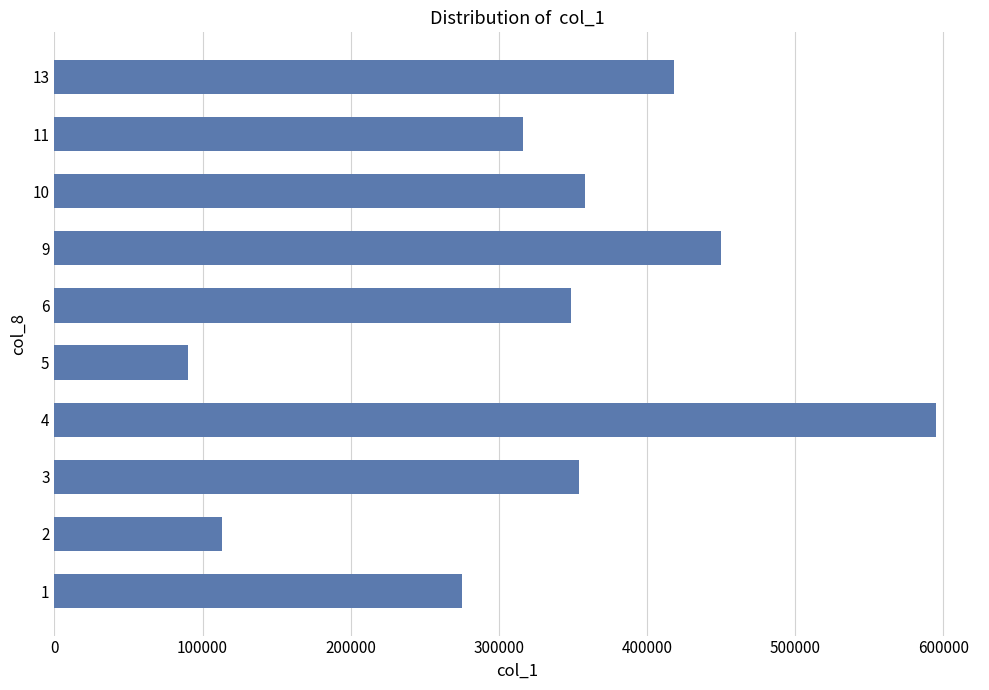

At which category does the chart reach its minimum across all series?

5